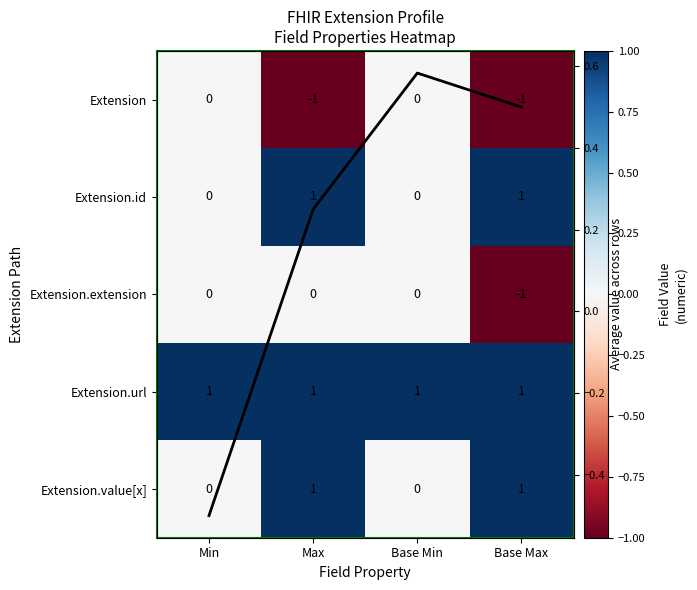

At which label is Extension closest to 0?

Min